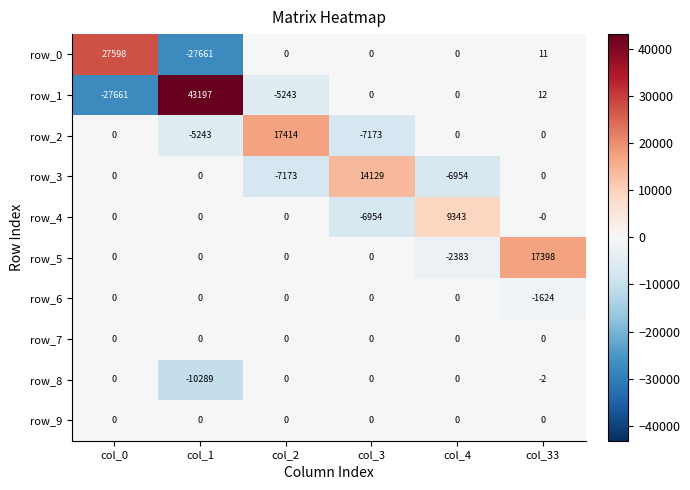

What is the spread (max minus min) of values at col_2?

24587